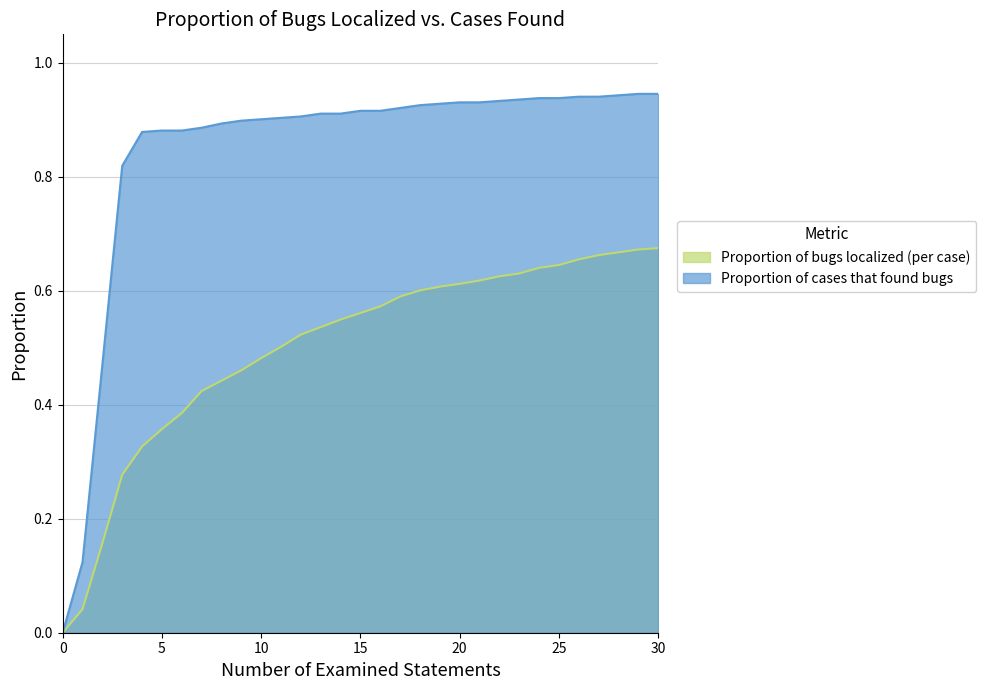

Which series changed the most between 14 and 23?

Proportion of bugs localized (per case)